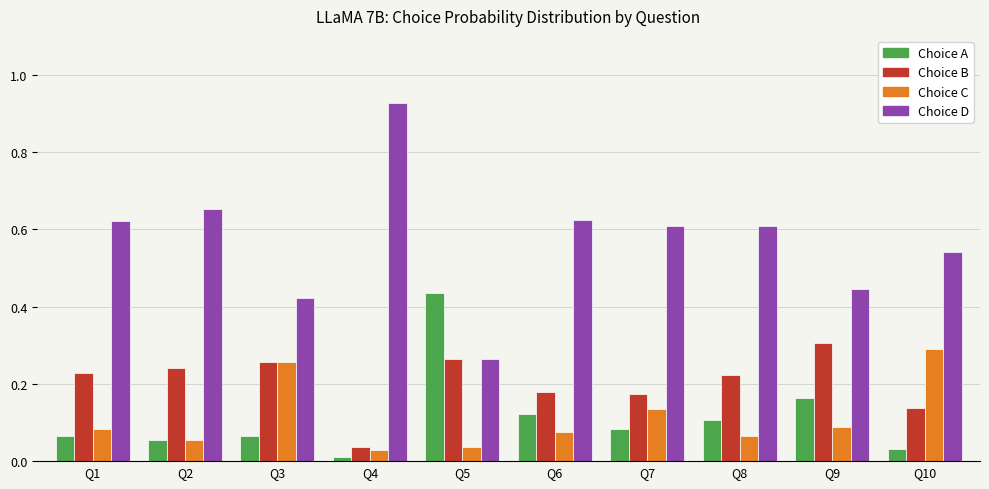

Which category has the highest value across all series?

Q4